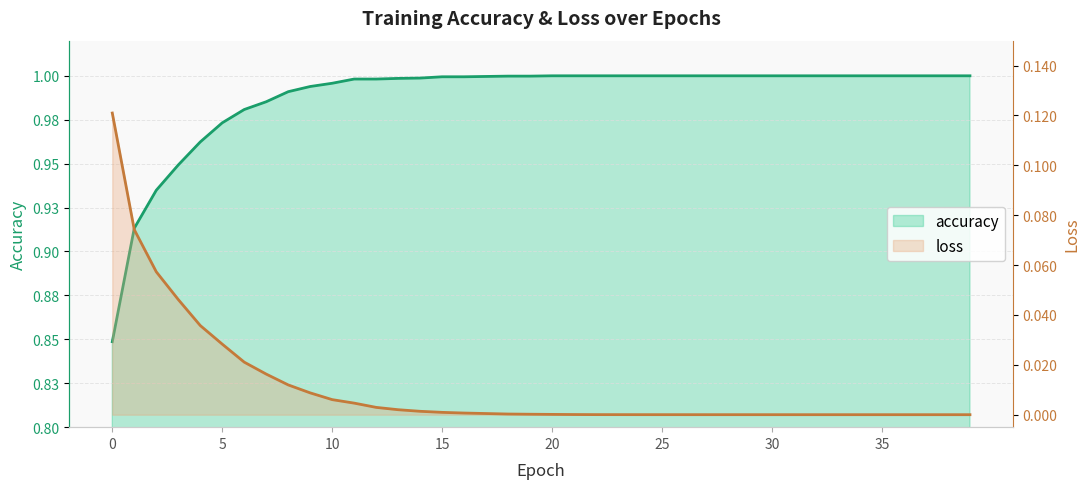

What is the difference between the highest and lowest values at 2?

0.9